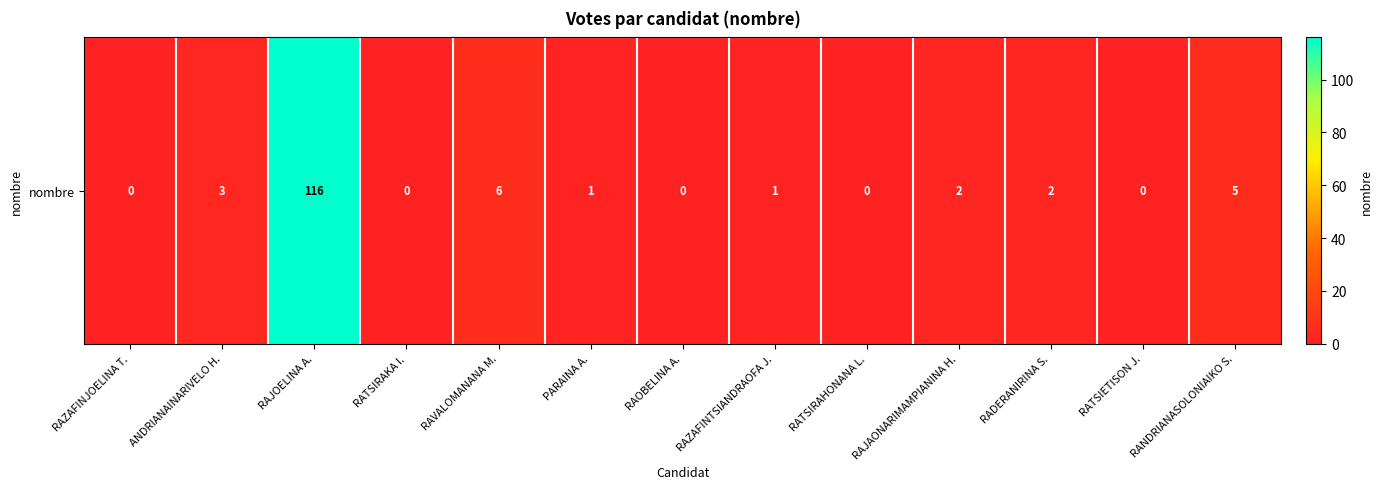

List the labels in order of value, smallest first.

RAZAFINJOELINA T., RATSIRAKA I., RAOBELINA A., RATSIRAHONANA L., RATSIETISON J., PARAINA A., RAZAFINTSIANDRAOFA J., RAJAONARIMAMPIANINA H., RADERANIRINA S., ANDRIANAINARIVELO H., RANDRIANASOLONIAIKO S., RAVALOMANANA M., RAJOELINA A.